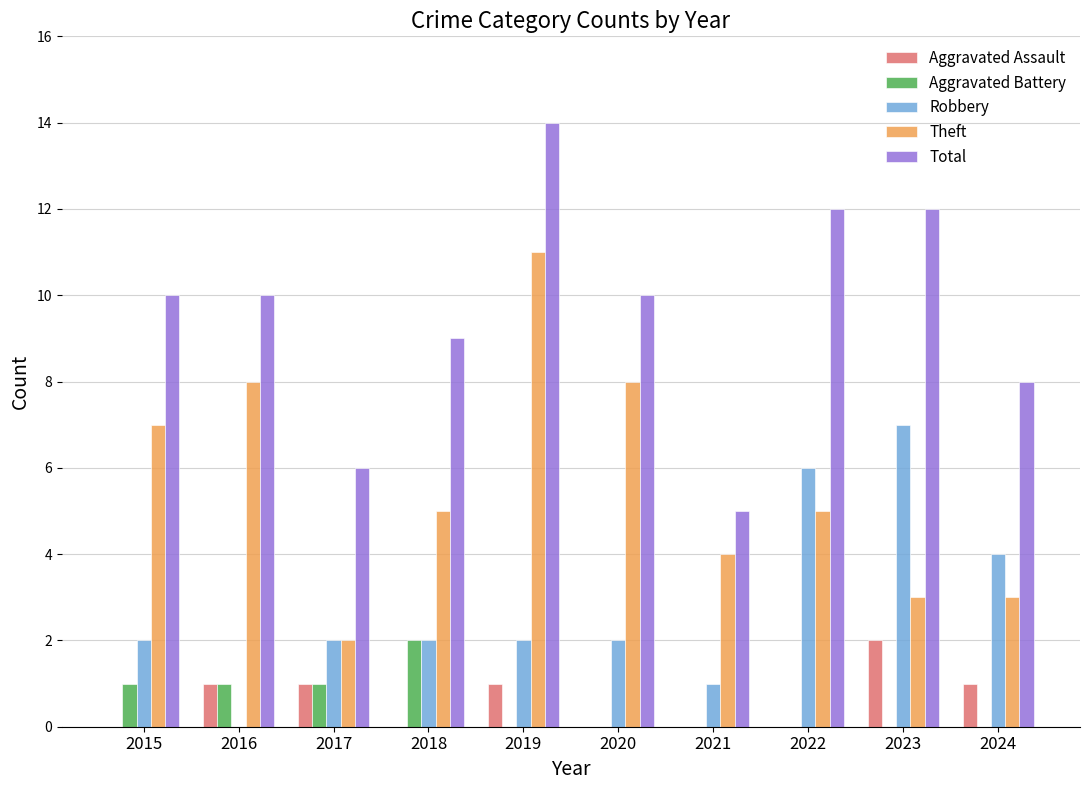

Which series changed the most between 2019 and 2022?

Theft